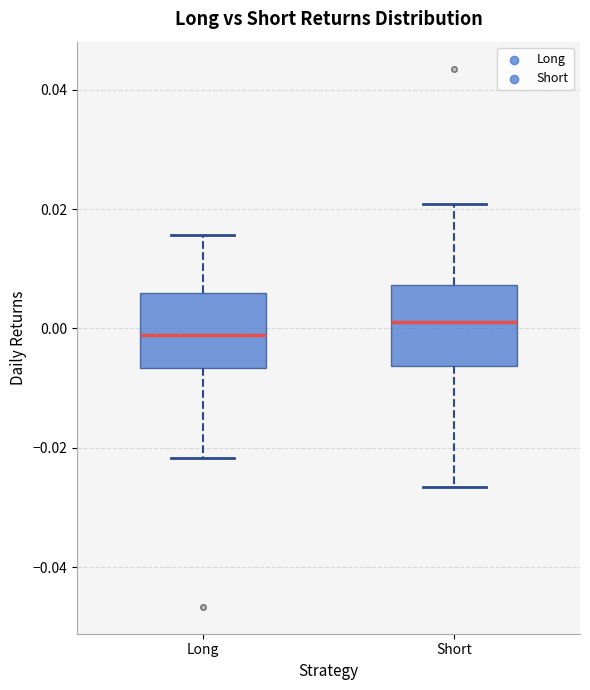

Which box's median line is the highest?

Short